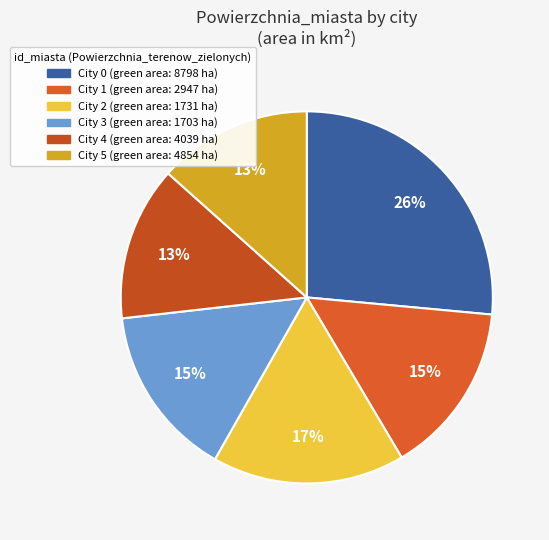

Which slice is the smallest?

4854